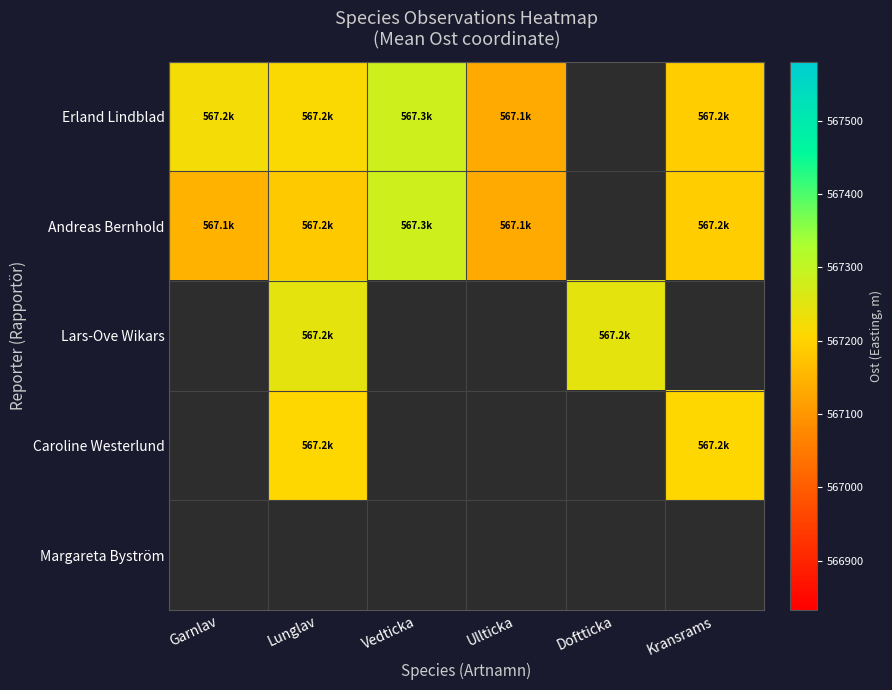

At which label is Erland Lindblad closest to 567206?

Lunglav